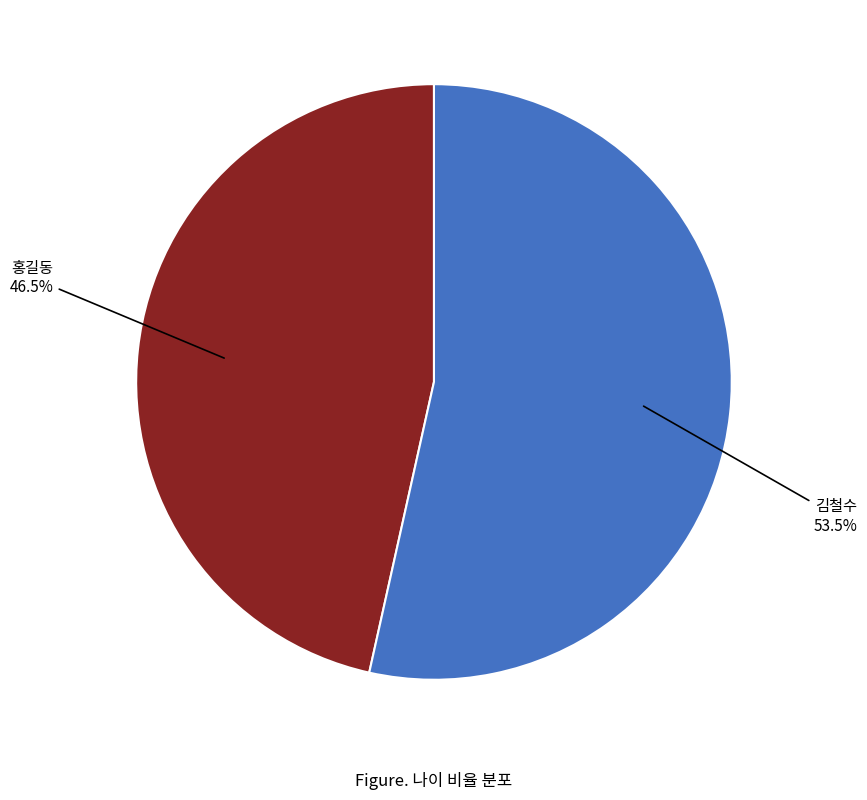

Which slice is the largest?

김철수